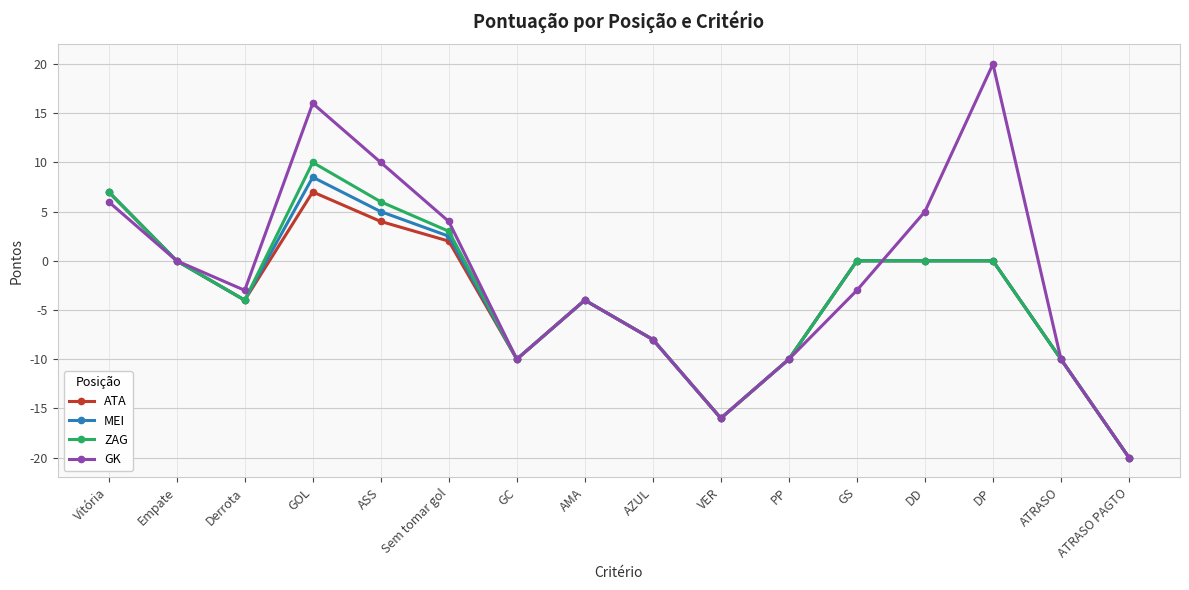

Reading right to left, transcribe all the data shown in this chart.

ATA: -20.0	-10.0	0.0	0.0	0.0	-10.0	-16.0	-8.0	-4.0	-10.0	2.0	4.0	7.0	-4.0	0.0	7.0
MEI: -20.0	-10.0	0.0	0.0	0.0	-10.0	-16.0	-8.0	-4.0	-10.0	2.5	5.0	8.5	-4.0	0.0	7.0
ZAG: -20.0	-10.0	0.0	0.0	0.0	-10.0	-16.0	-8.0	-4.0	-10.0	3.0	6.0	10.0	-4.0	0.0	7.0
GK: -20.0	-10.0	20.0	5.0	-3.0	-10.0	-16.0	-8.0	-4.0	-10.0	4.0	10.0	16.0	-3.0	0.0	6.0